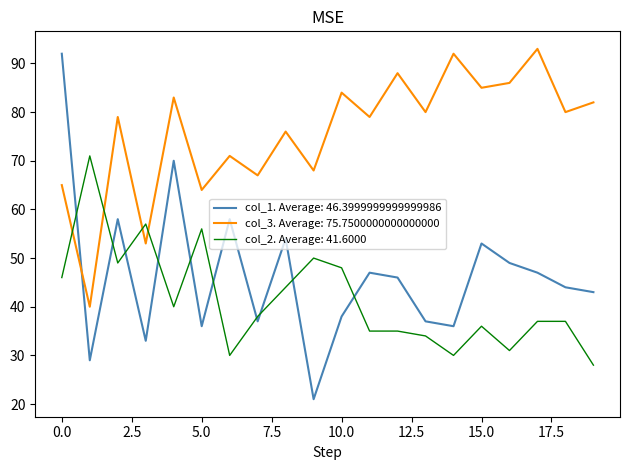

Which series ends up on top after the final intersection of col_3. Average: 75.7500000000000000 and col_2. Average: 41.6000?

col_3. Average: 75.7500000000000000